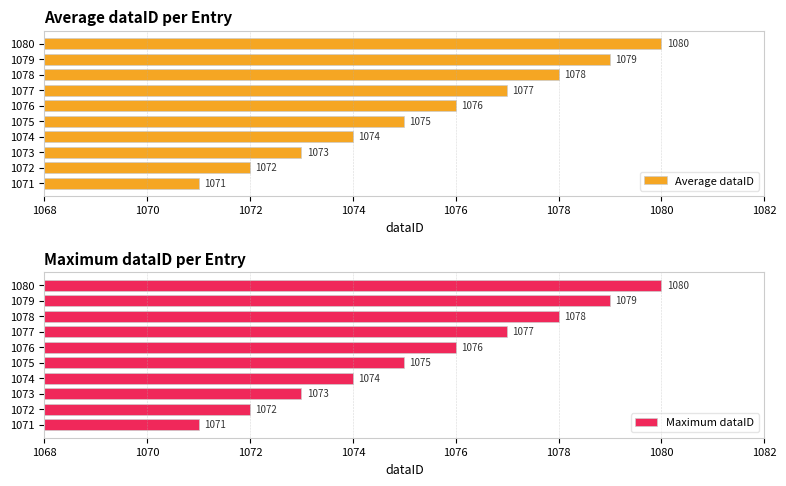

How many bars are there in total?

20